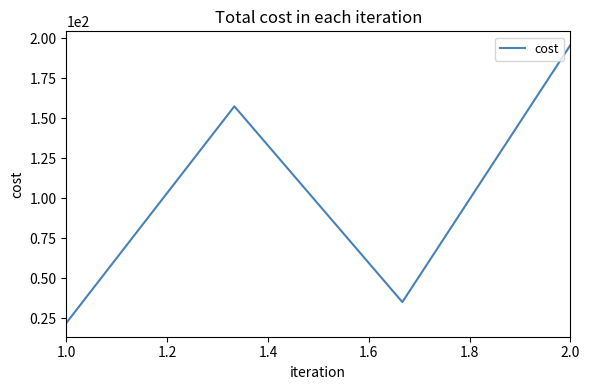

What is the minimum value shown in the chart?

22.0